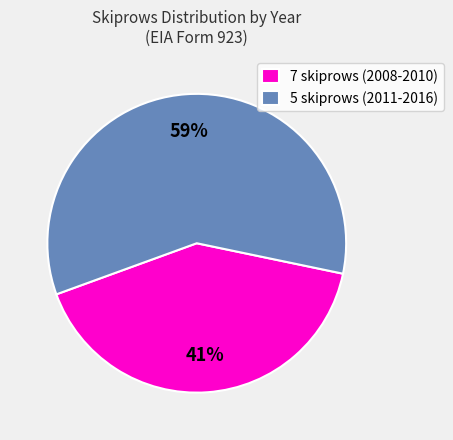

Does 7 skiprows (2008-2010) represent more than half of the total?

No